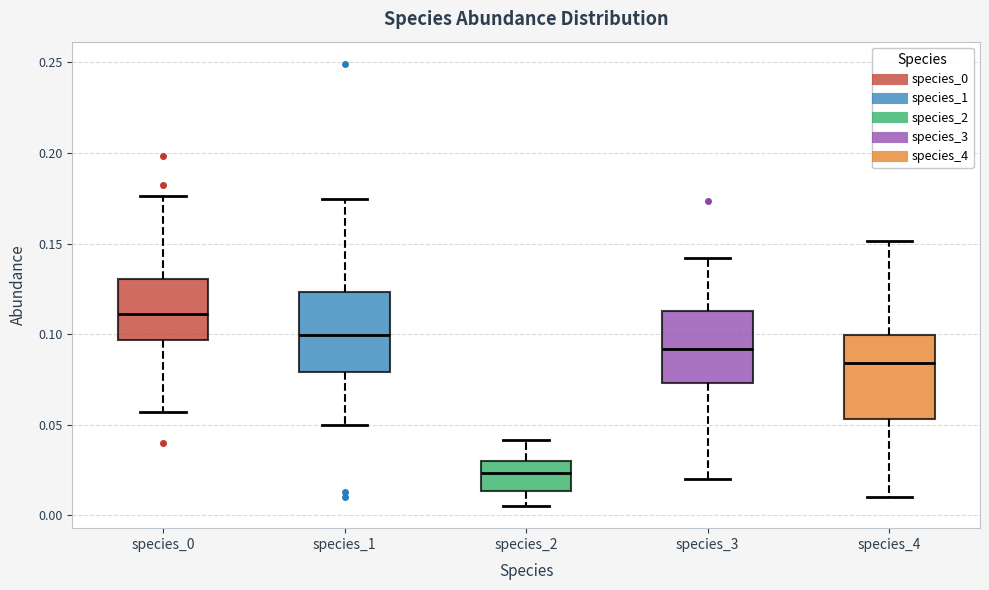

Reading left to right, read every box against the y-axis: the position of its median line, the range the box covers, and the ends of its whiskers. The values are not printed on the chart, so give them approximately, as read against the axis.

species_0: median 0.110, box 0.095 to 0.130, whiskers 0.055 to 0.175
species_1: median 0.100, box 0.080 to 0.125, whiskers 0.050 to 0.175
species_2: median 0.025, box 0.015 to 0.030, whiskers 0.005 to 0.040
species_3: median 0.090, box 0.075 to 0.115, whiskers 0.020 to 0.140
species_4: median 0.085, box 0.055 to 0.100, whiskers 0.010 to 0.150